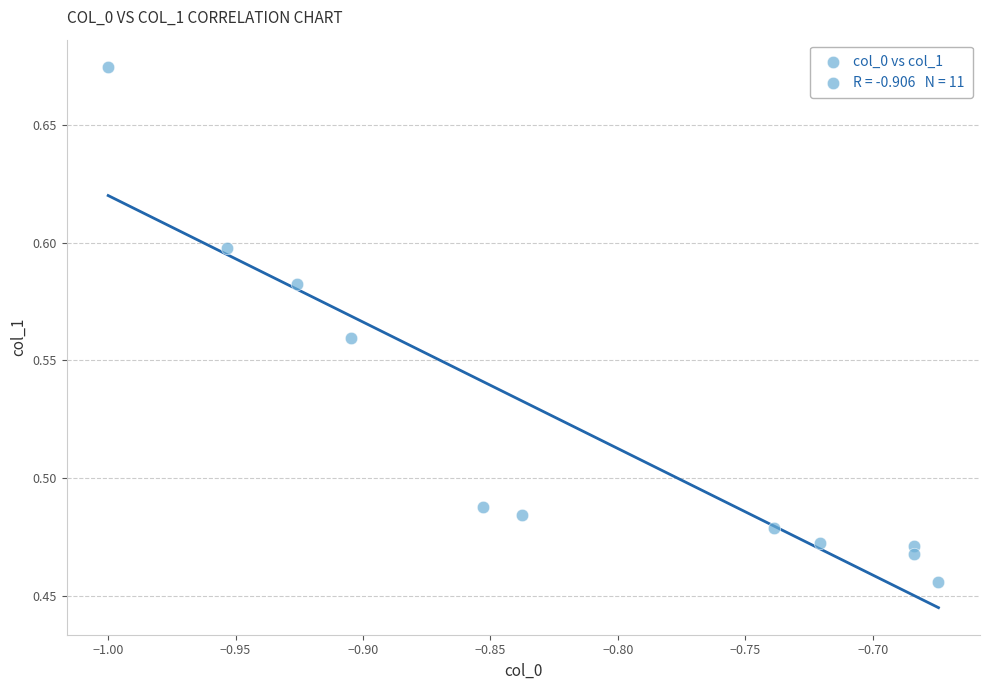

What is the average X value?

-0.8